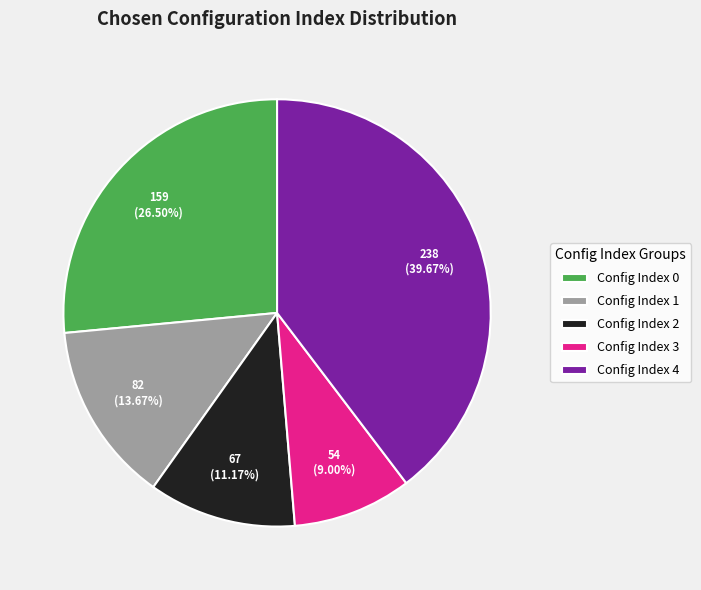

Rank the categories by value from highest to lowest.

Config Index 4, Config Index 0, Config Index 1, Config Index 2, Config Index 3